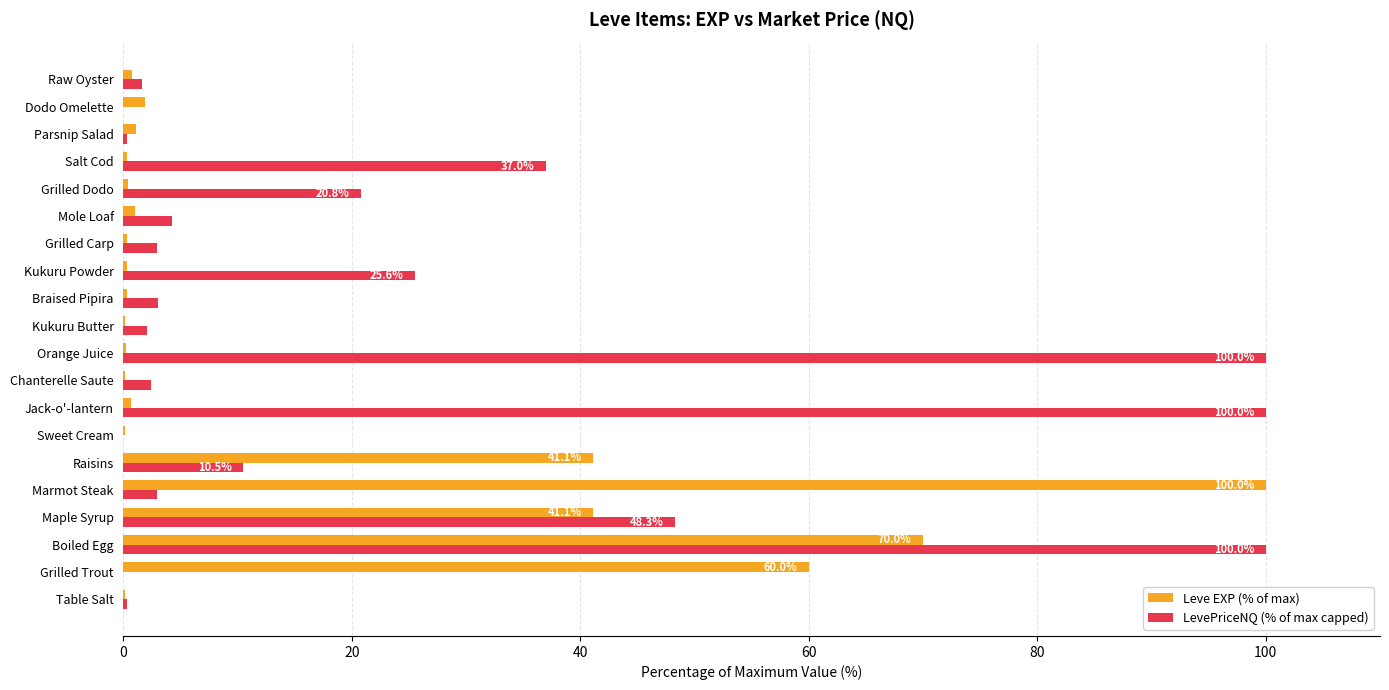

True or false: LevePriceNQ (% of max capped) has a value of 2.9 at Marmot Steak.

True